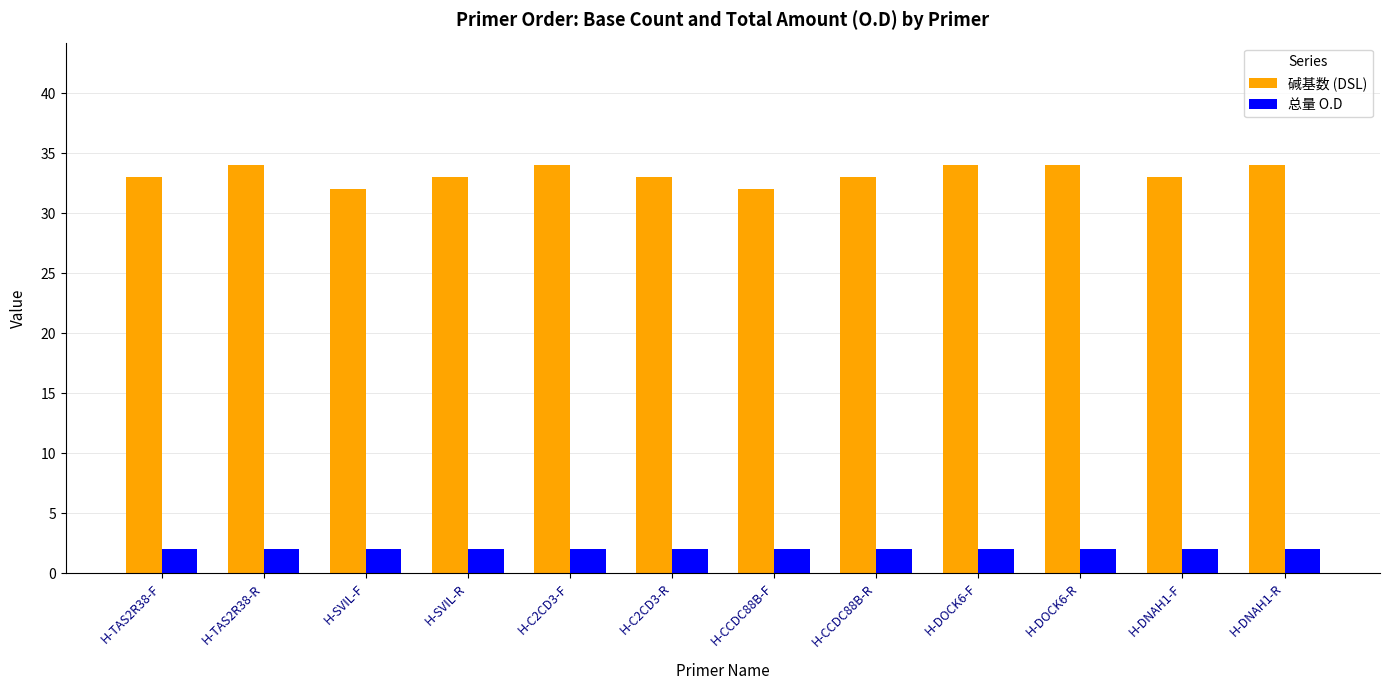

What is the difference between the highest and lowest values at H-C2CD3-R?

31